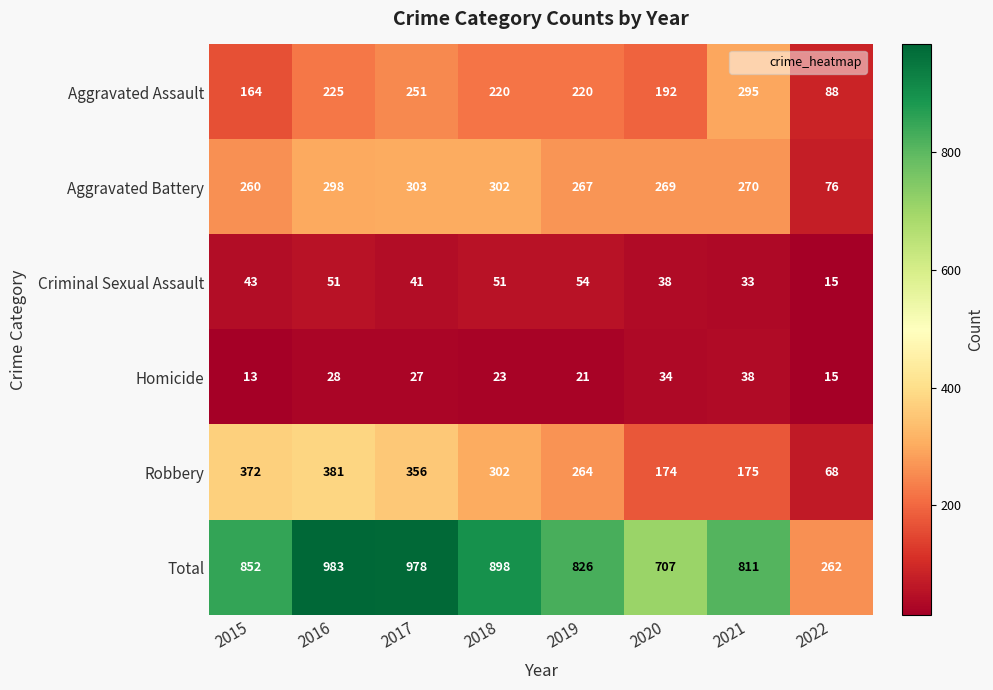

How many data points does each series have?

8